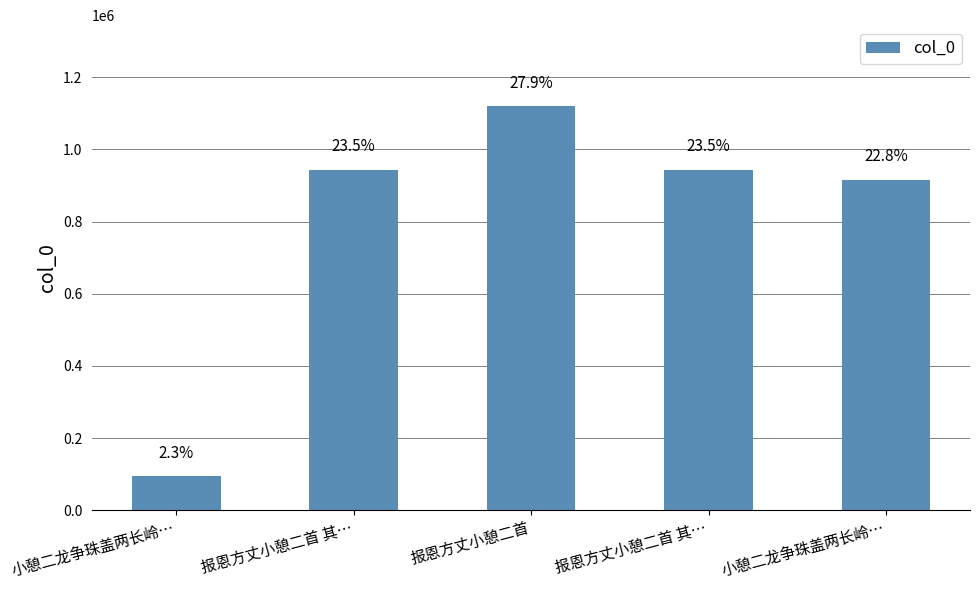

At which label does the data first exceed 943920?

报恩方丈小憩二首